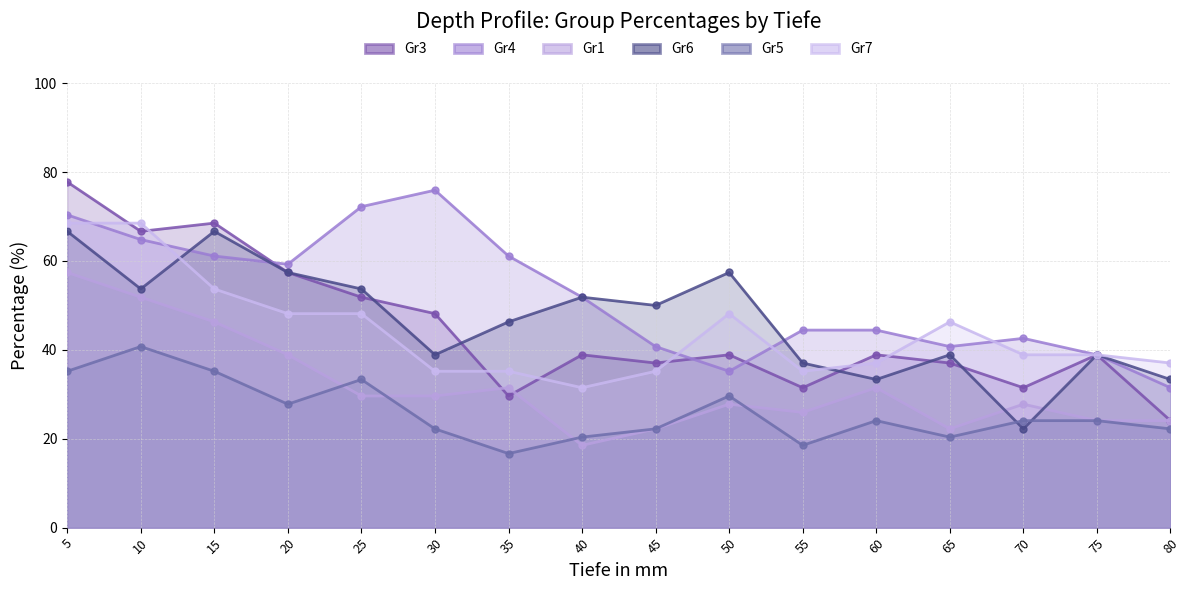

Where do Gr4 and Gr7 first cross each other?

5 and 10